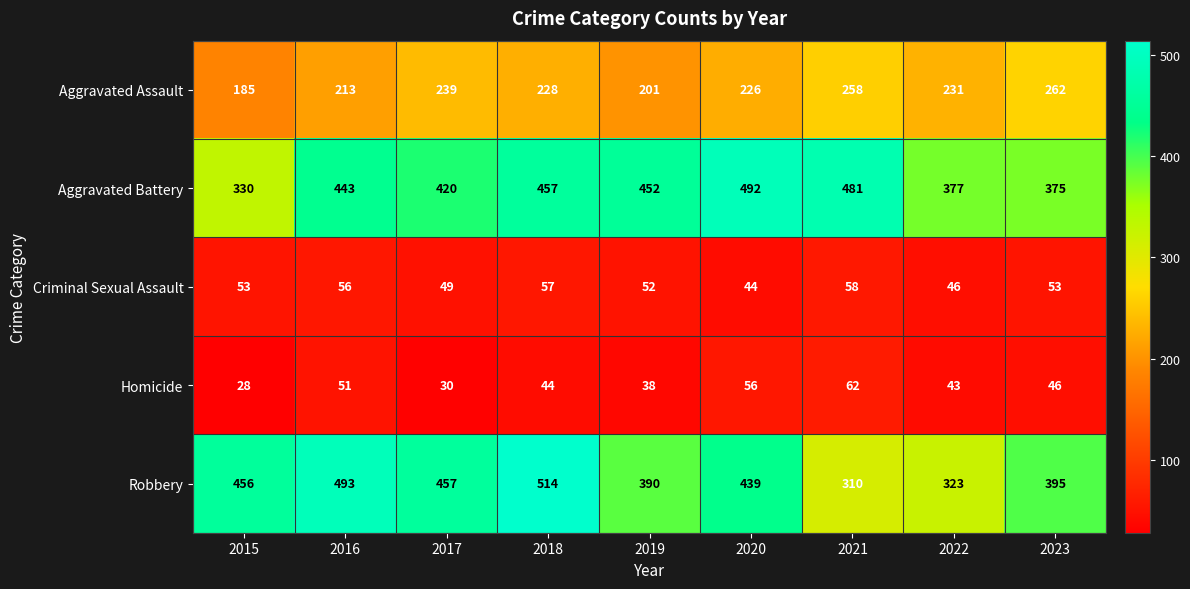

Is it true that Aggravated Battery equals 377 at 2022?

True